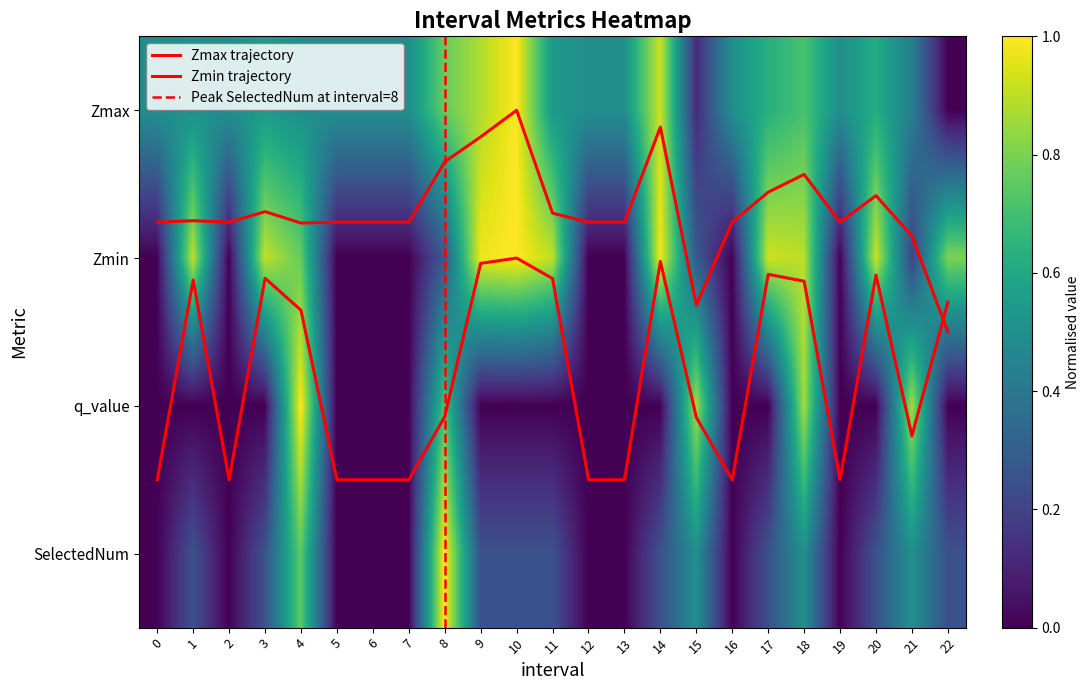

At which category is the sum across all series the highest?

8